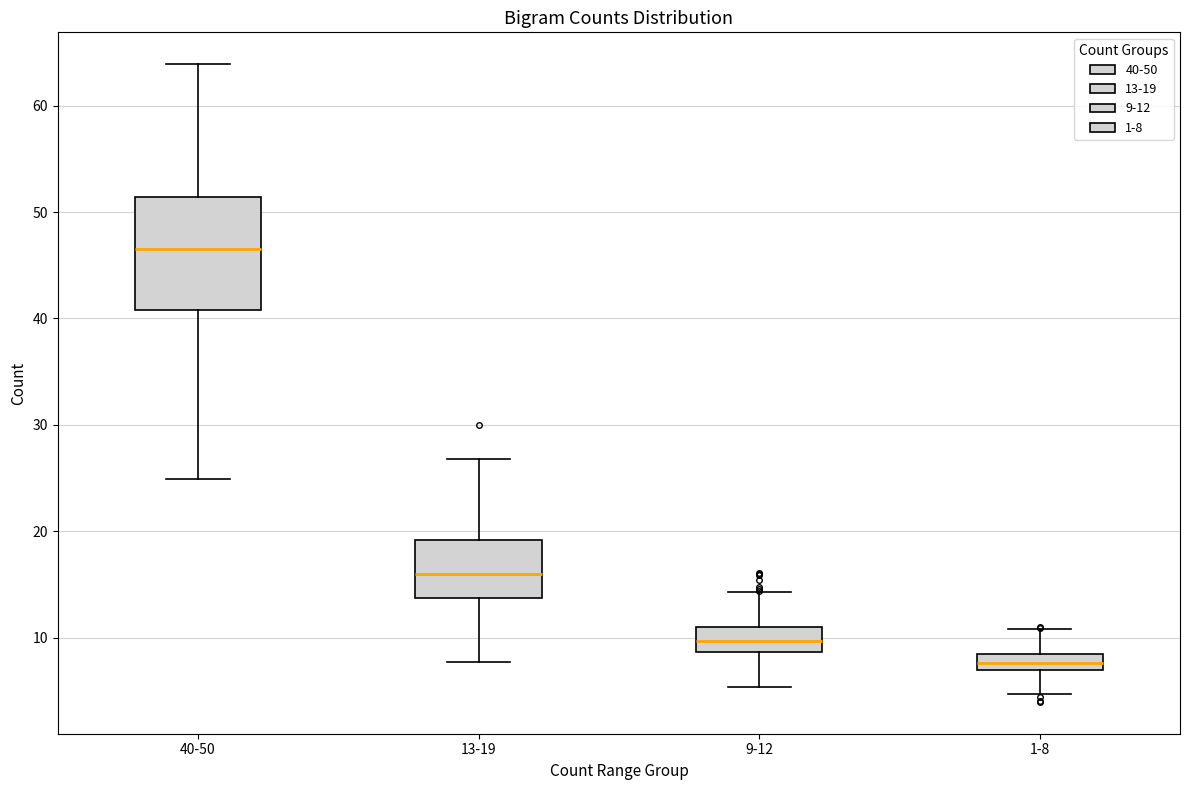

Where does the lower whisker of the box for 1-8 end on the y-axis? The values are not printed on the chart, so give them approximately, as read against the axis.

5